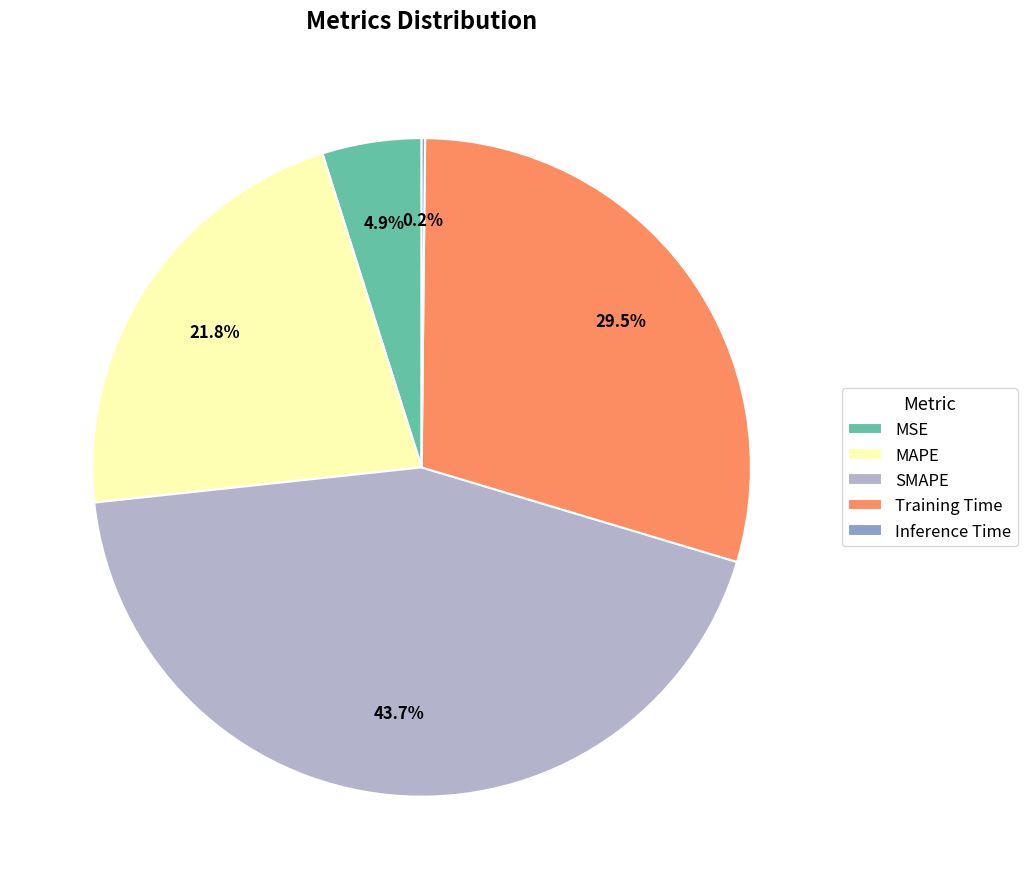

What is the ratio of the value at MAPE to the value at SMAPE?

0.5